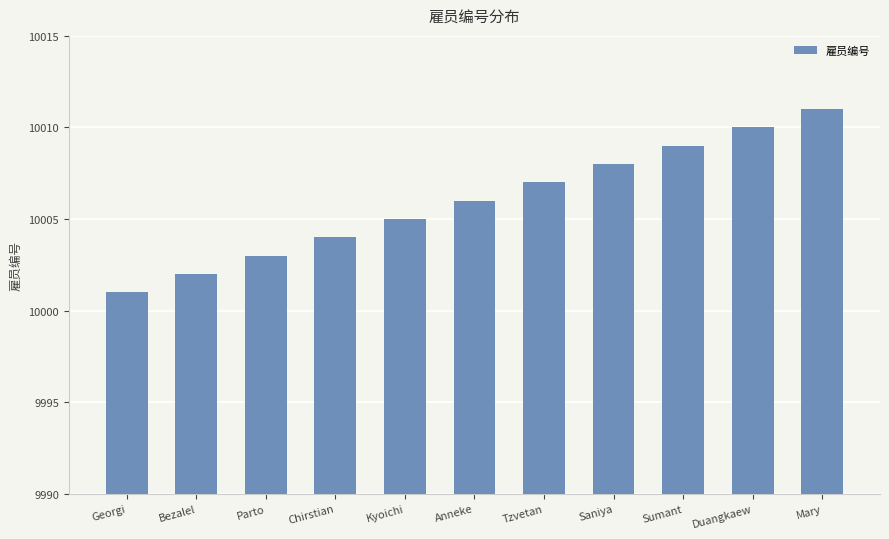

Between Kyoichi and Parto, which is larger?

Kyoichi